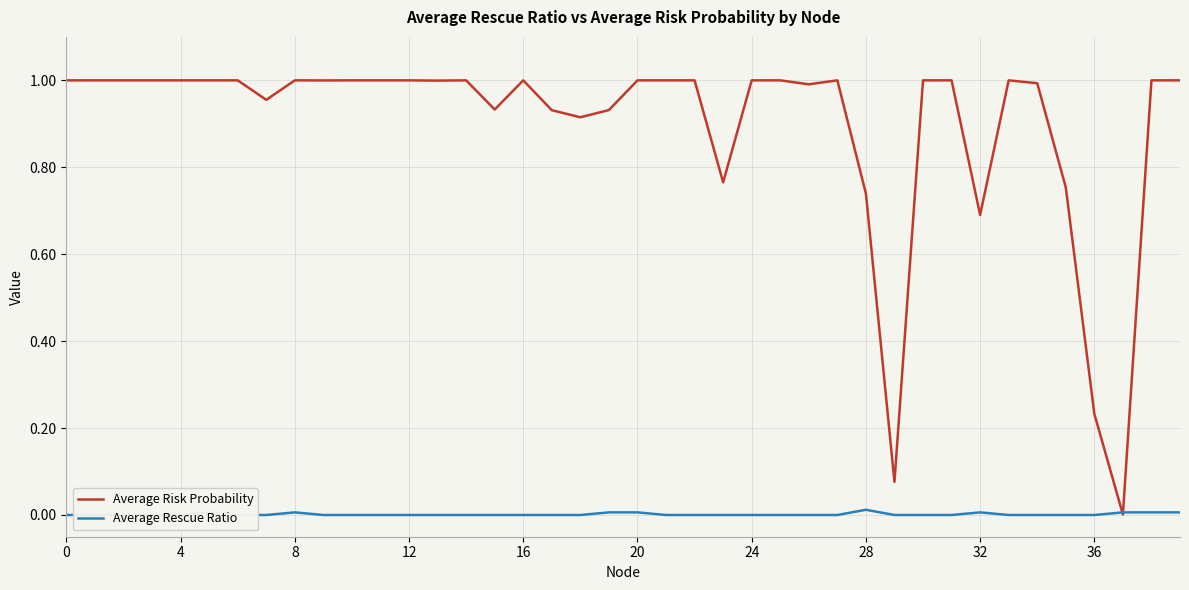

What is the total value across all series at 25?

1.0